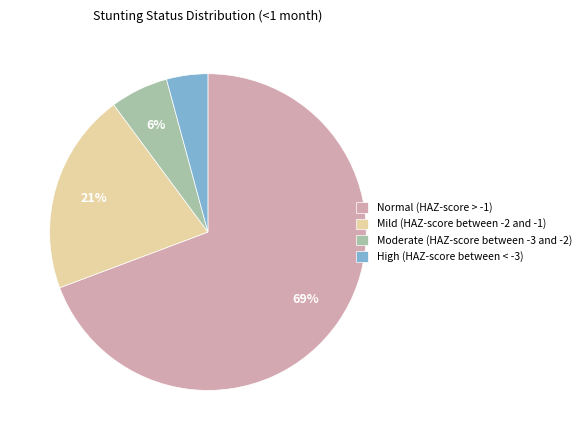

To the nearest percent, what portion does Mild (HAZ-score between -2 and -1) represent?

21%